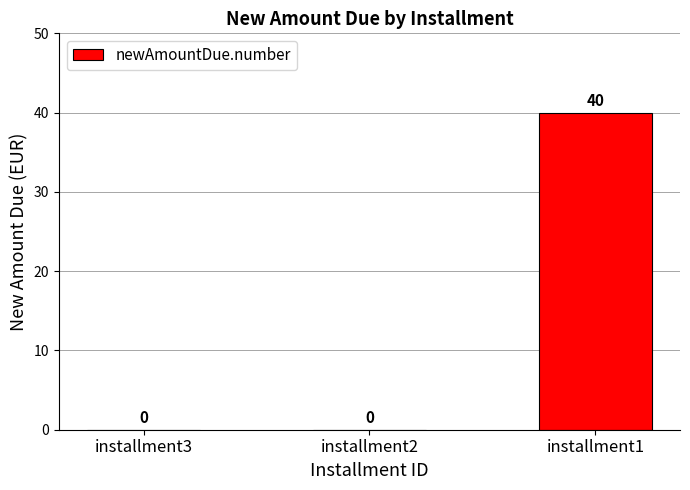

Reading left to right, transcribe all the data shown in this chart.

installment3=0	installment2=0	installment1=40